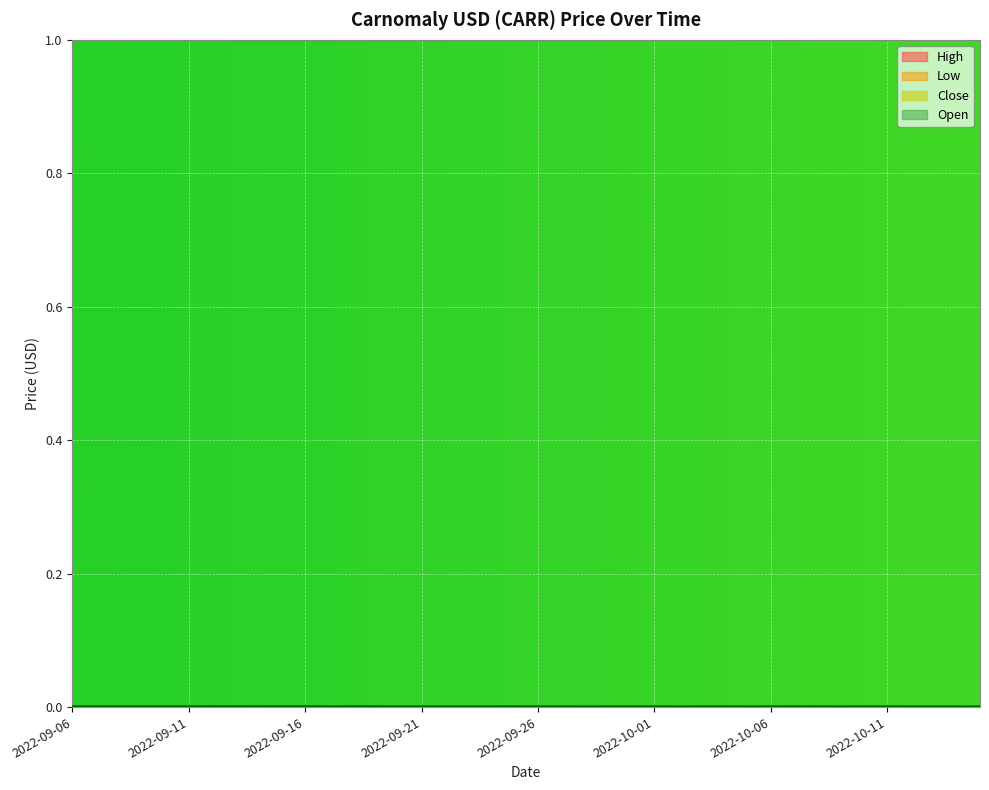

How many interior local valleys does the Low series have?

10